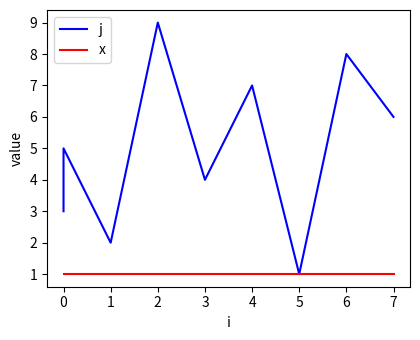

Between 1 and 5, which is larger?

1